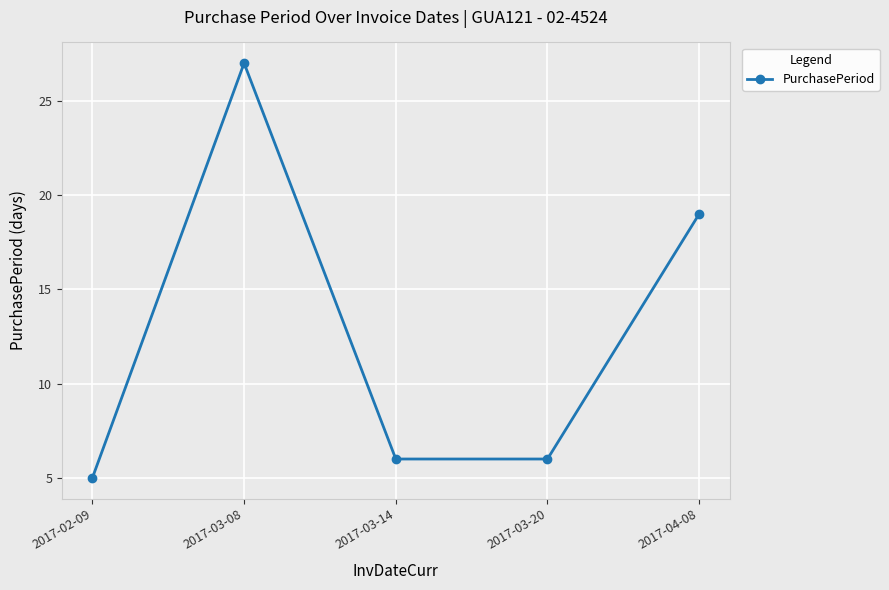

What is the ratio of the value at 2017-03-08 to the value at 2017-03-20?

4.5